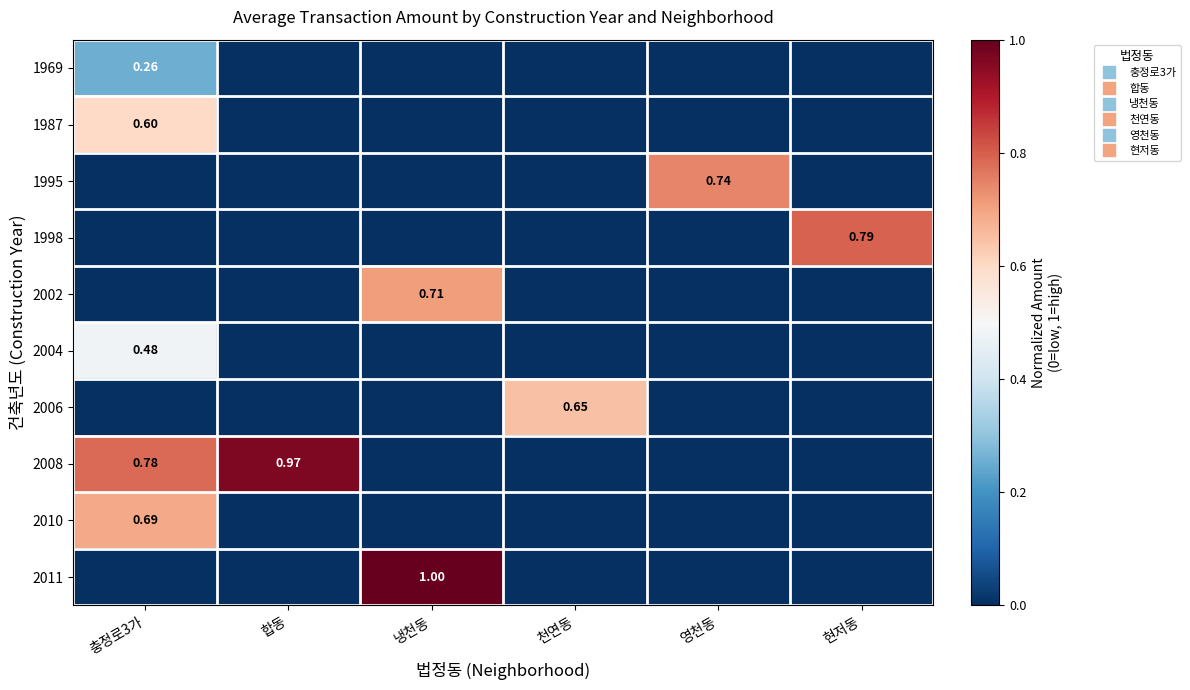

Is it true that 1998 equals 0.0 at 천연동?

True